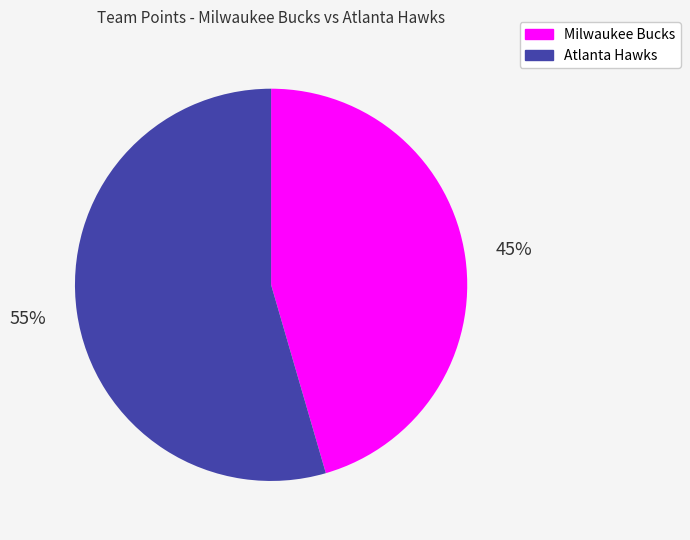

Do Atlanta Hawks and Milwaukee Bucks together represent more than half of the pie?

Yes